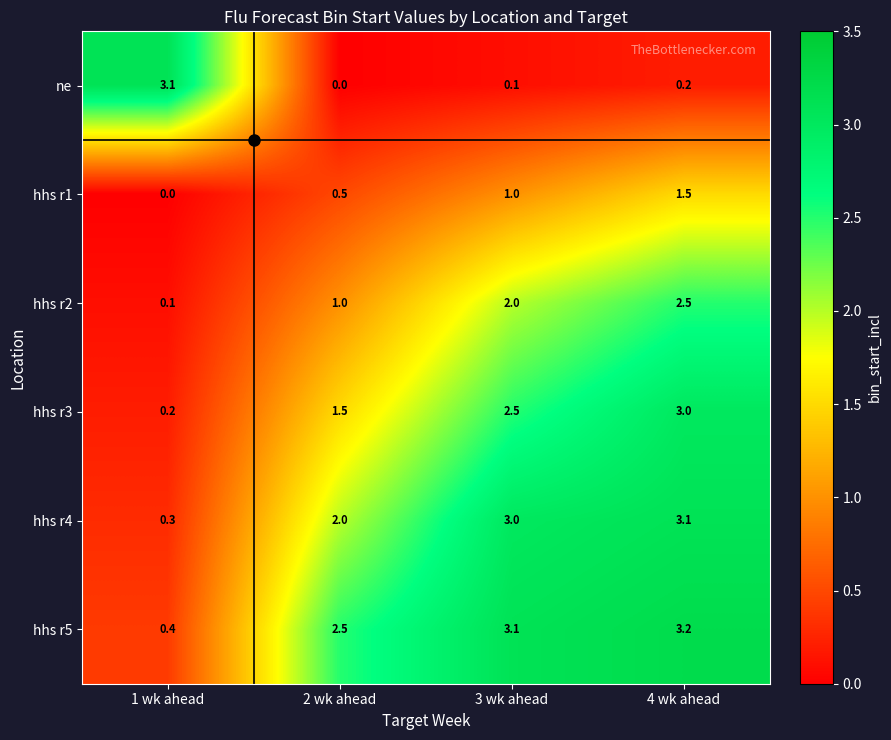

What is the sum of all hhs r4 values?

8.4